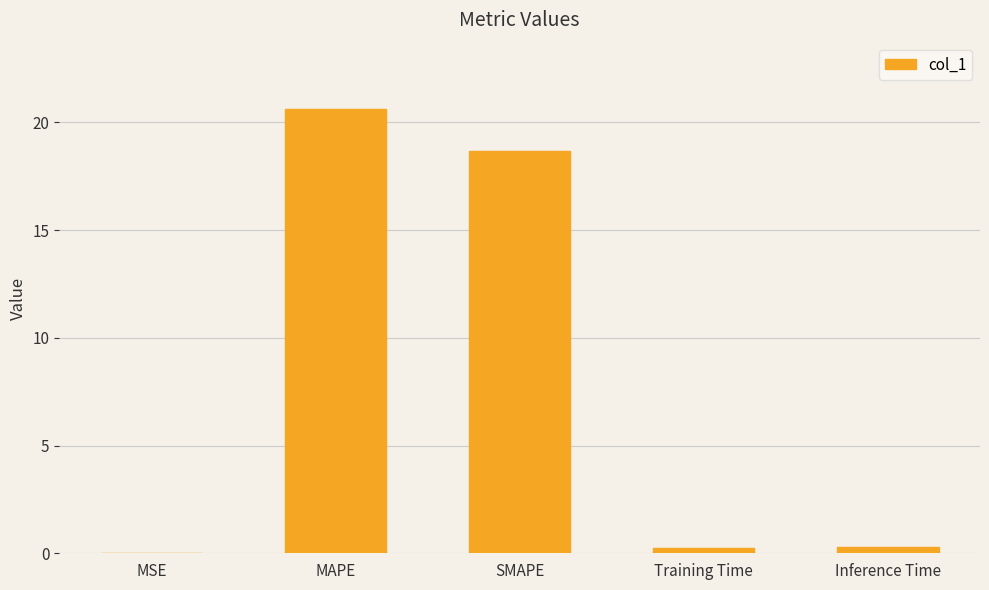

Between SMAPE and MAPE, which is larger?

MAPE